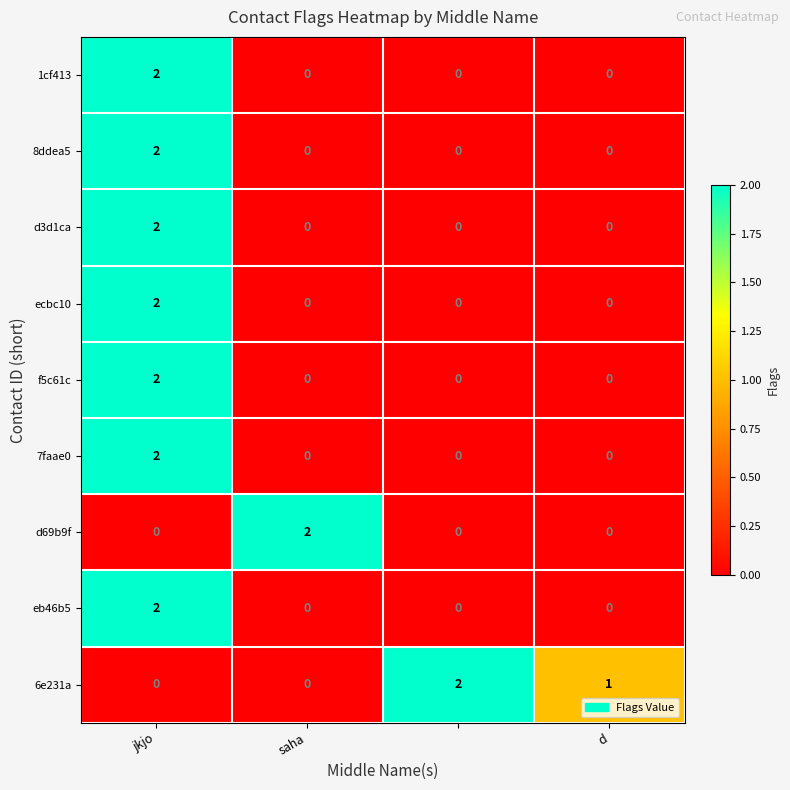

Count the 6e231a values in the range 0 to 2.

4